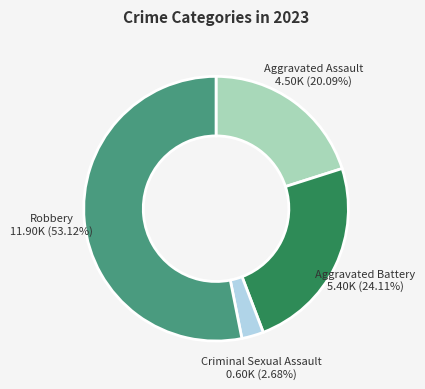

Does any single category account for the majority?

Yes